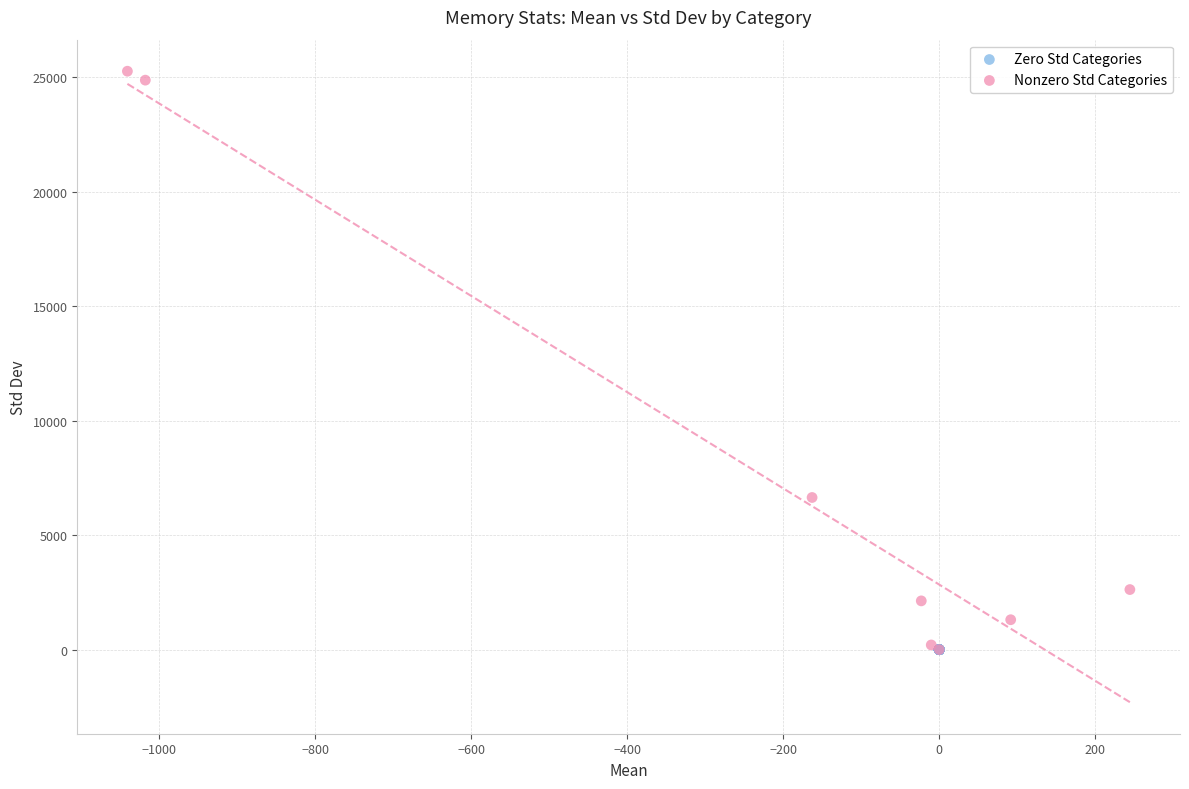

Which series reaches the maximum Y coordinate?

Nonzero Std Categories